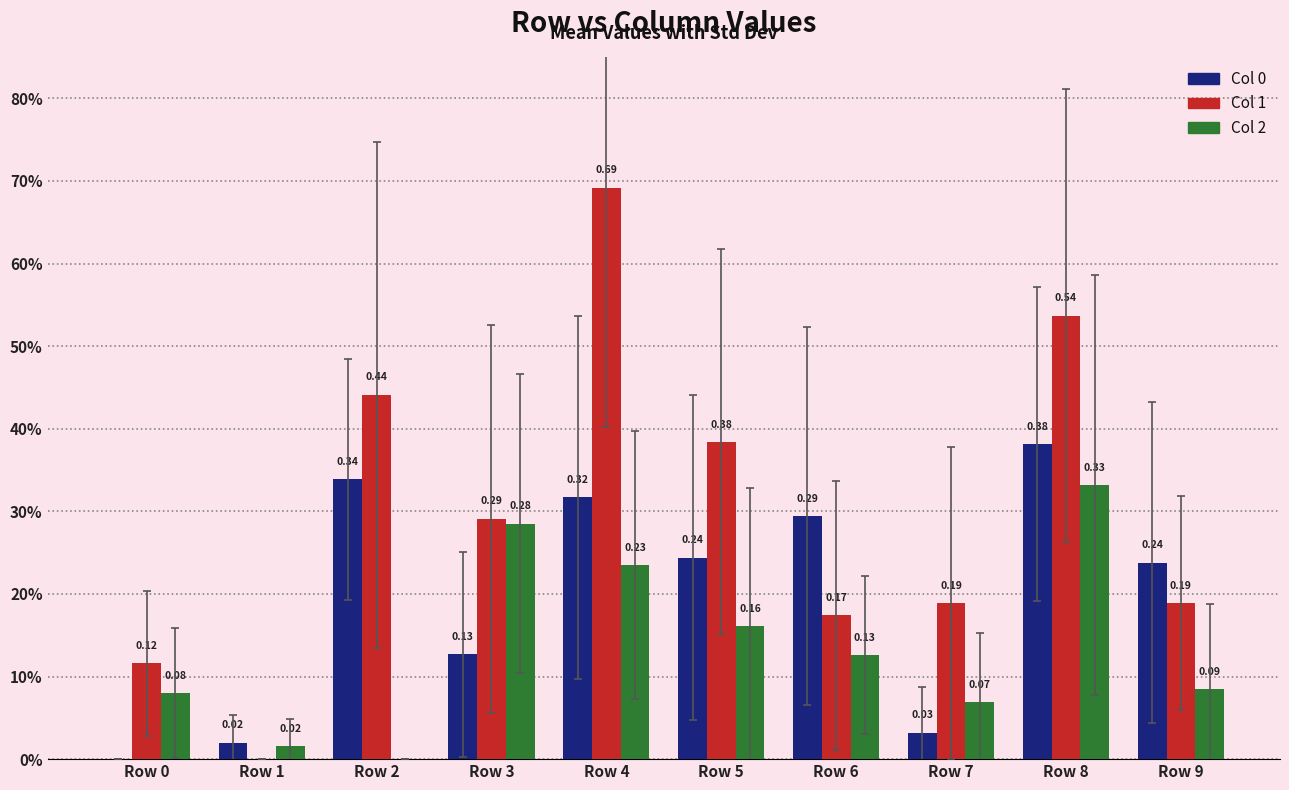

Does the chart contain stacked bars?

No